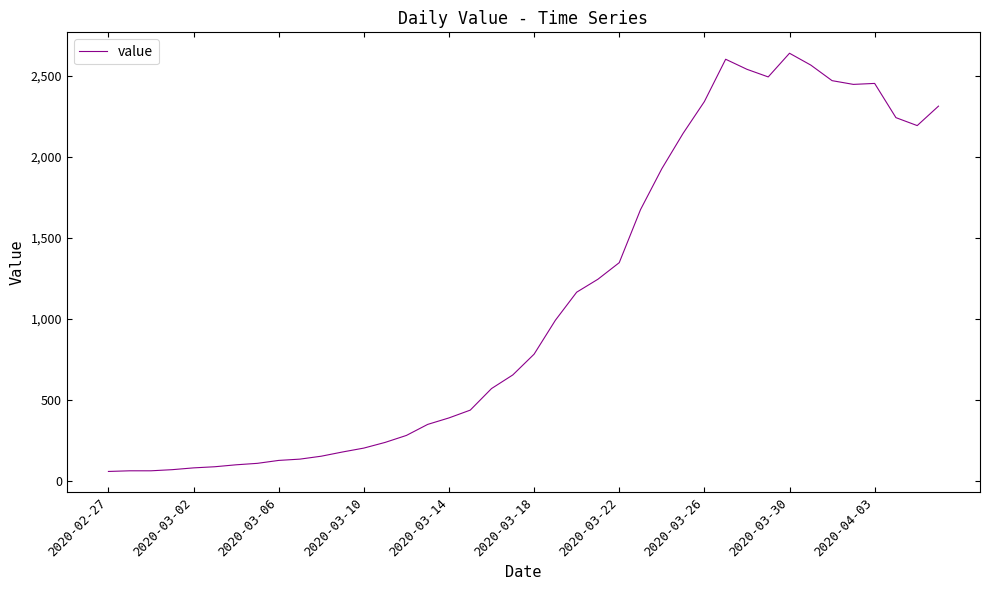

What is the smallest value displayed?

61